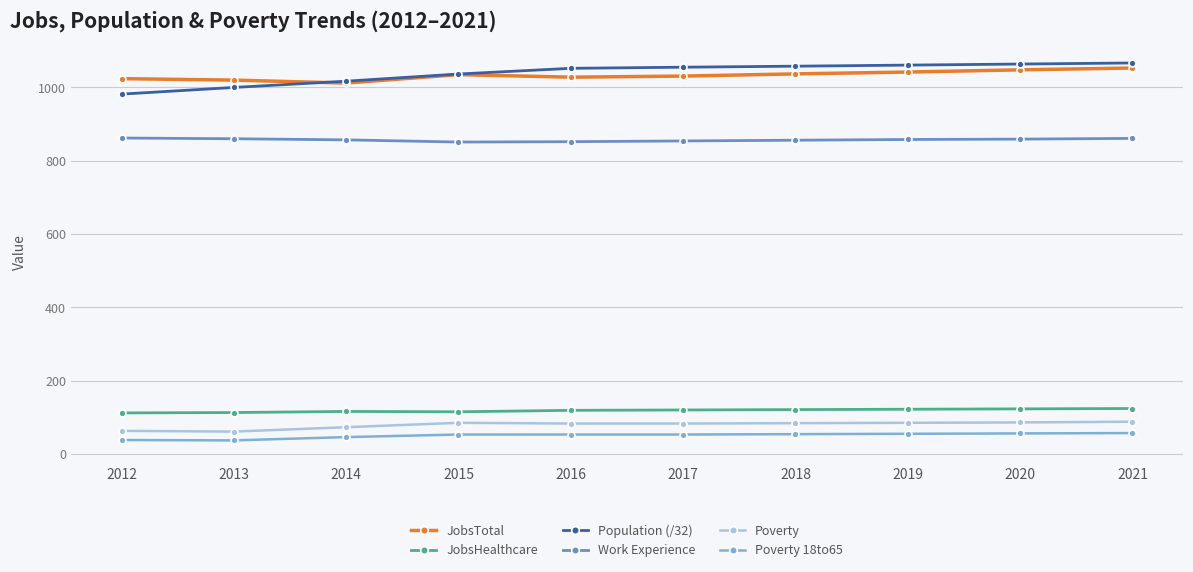

True or false: JobsHealthcare has more than 0 points higher than both neighbors.

True